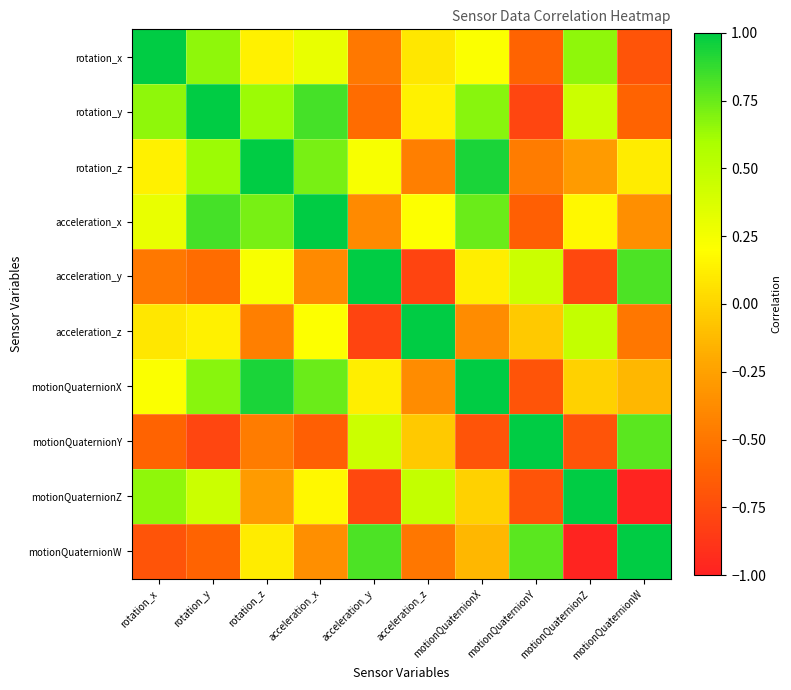

Which series has the largest total across all categories?

acceleration_x